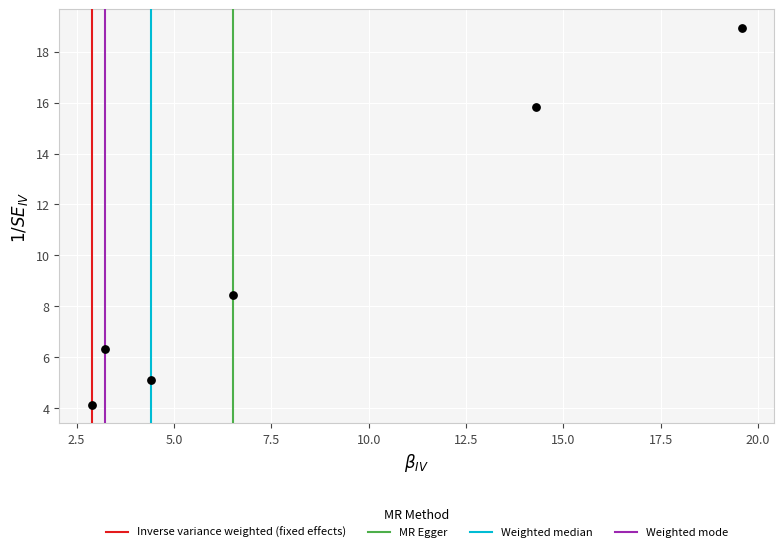

What is the range of X values (max minus min)?

16.7